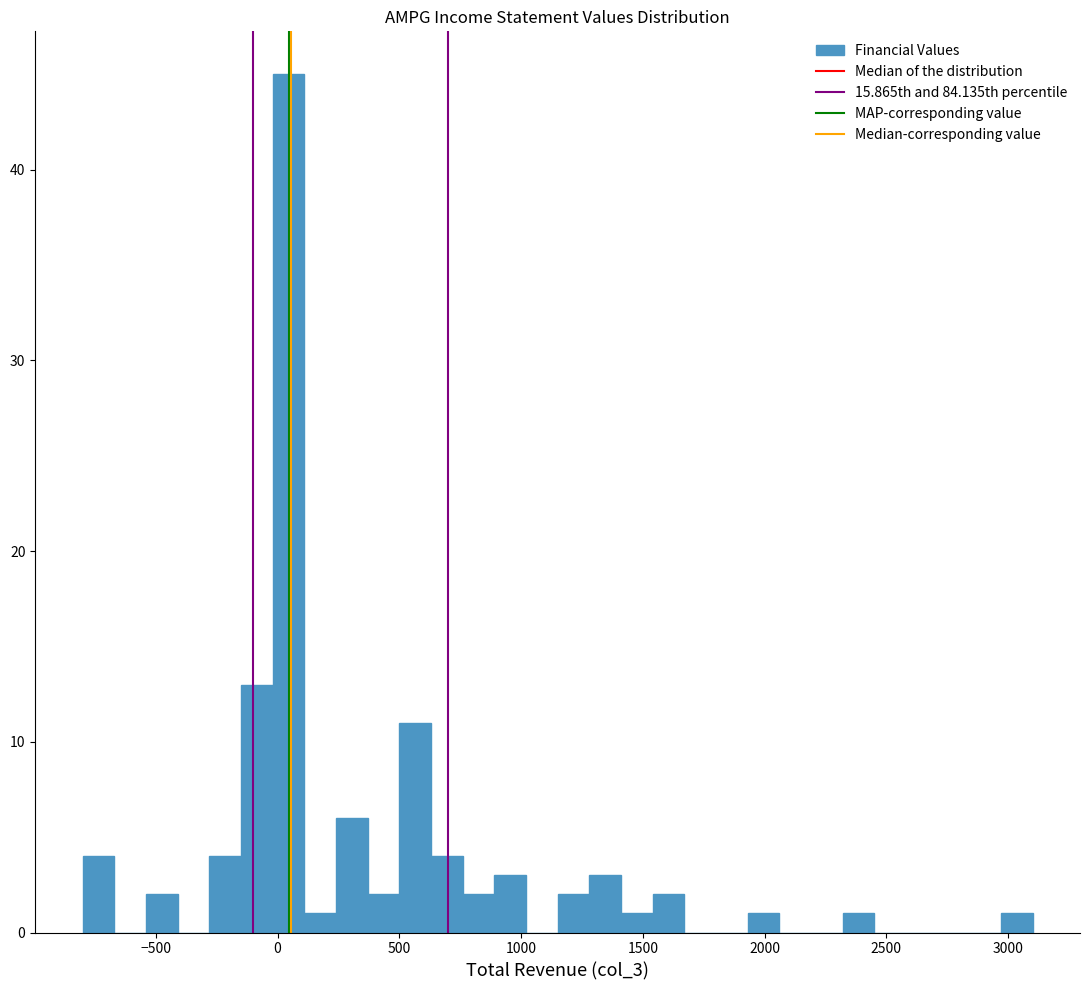

Read against the x-axis, roughly where is the centre of the tallest bar?

50